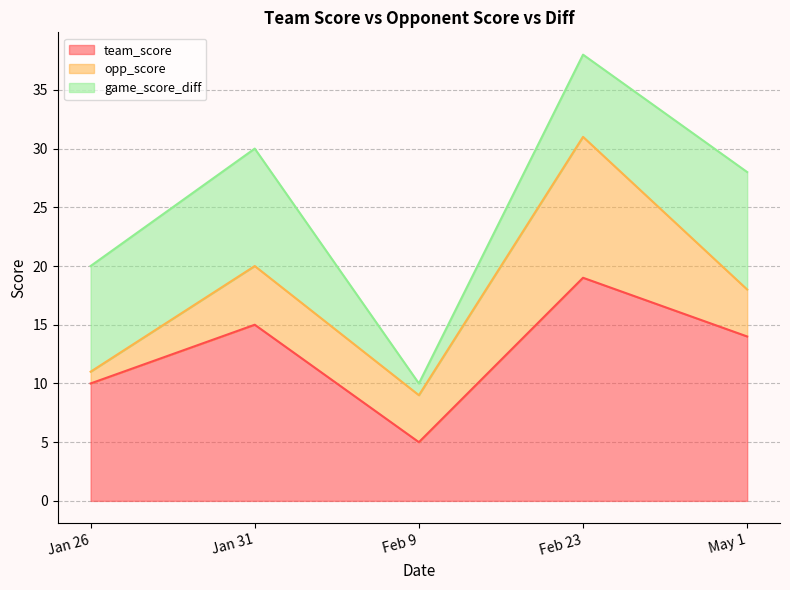

True or false: opp_score has more than 1 points higher than both neighbors.

True